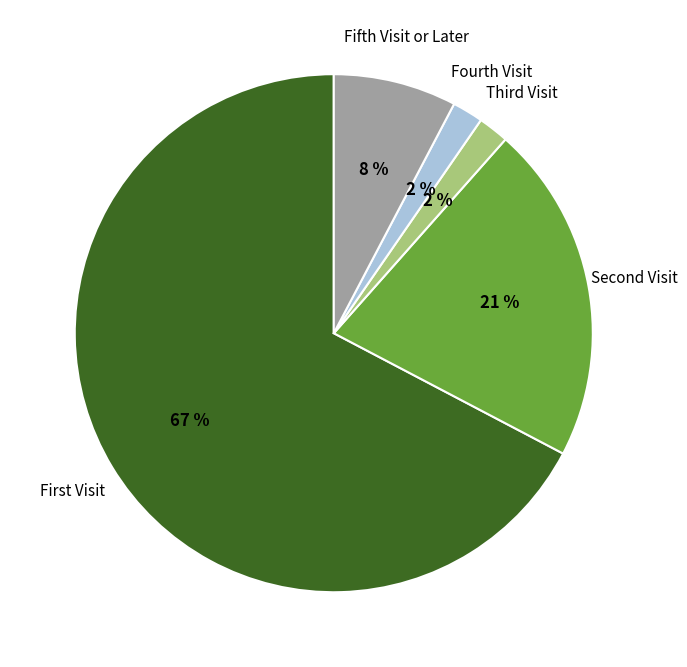

Is there any slice that represents more than half of the pie?

Yes